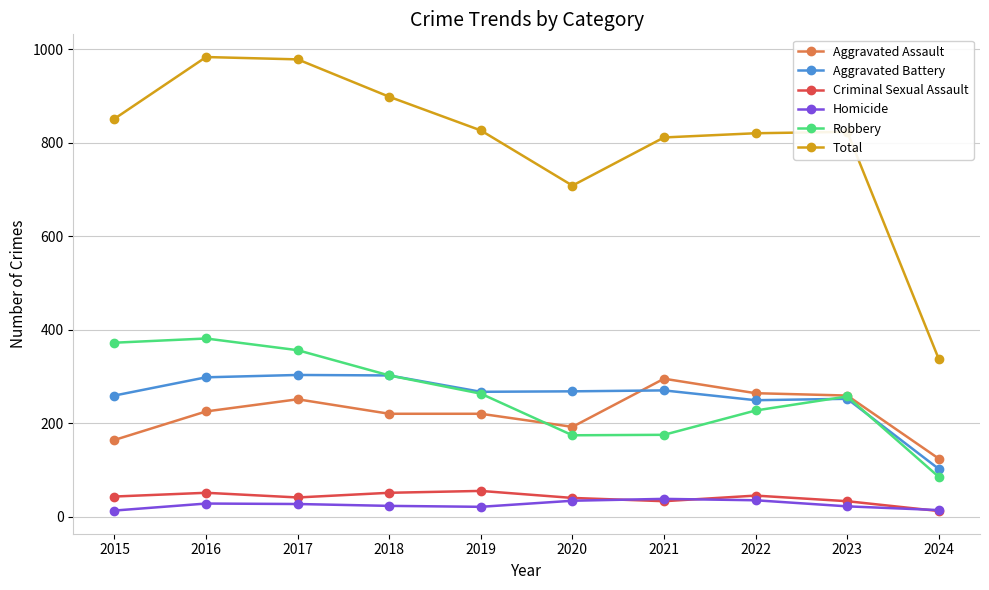

The value of Homicide at 2023 is 22. True or false?

True